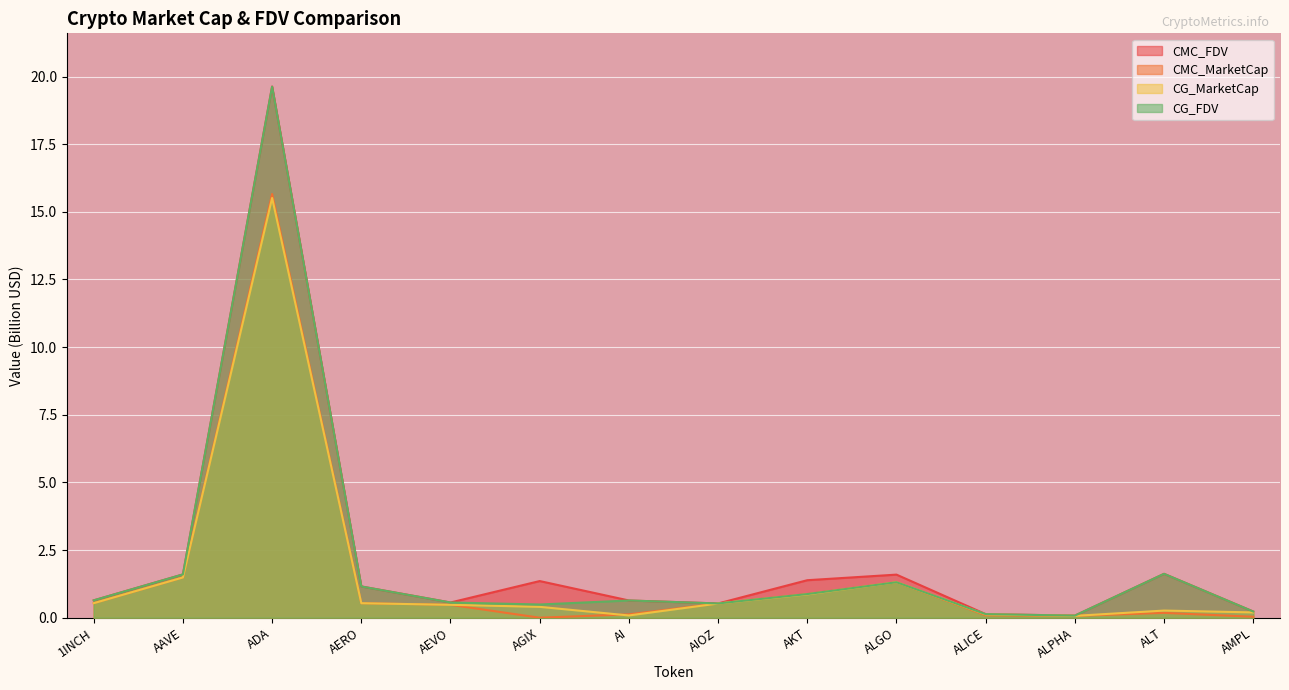

What is the difference between the maximum and minimum values in the CMC_MarketCap series?

15.7